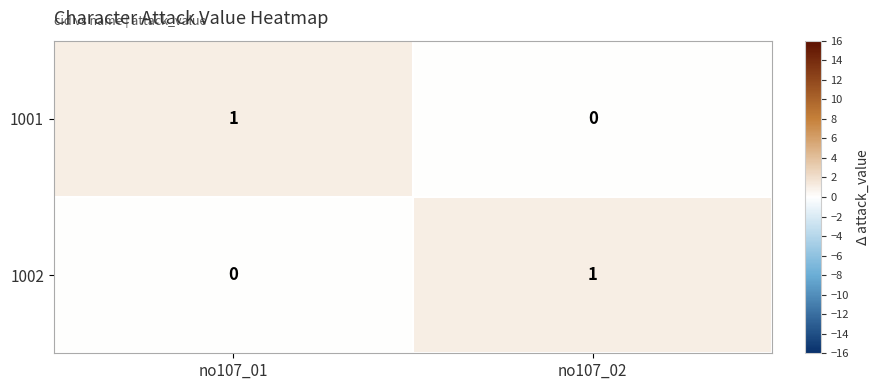

What is the total value across all series at no107_01?

1